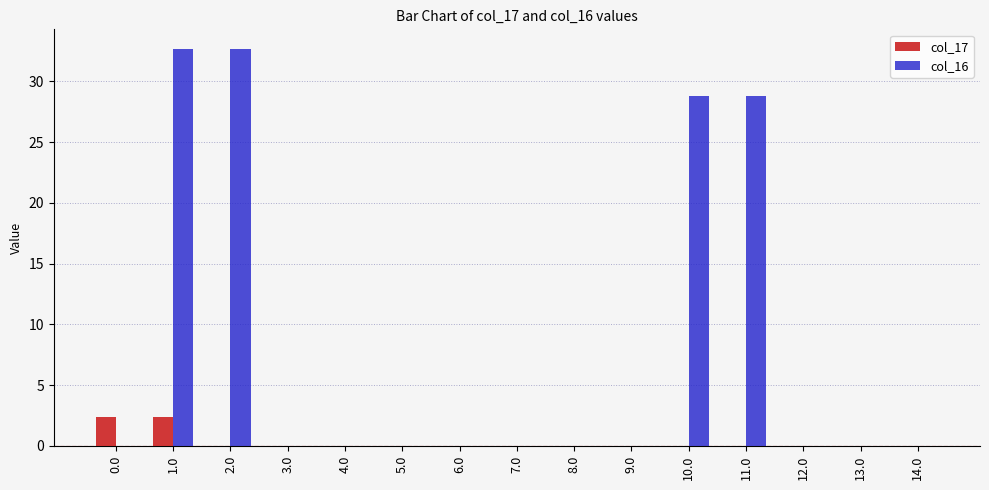

What is the sum of all col_16 values?

122.8